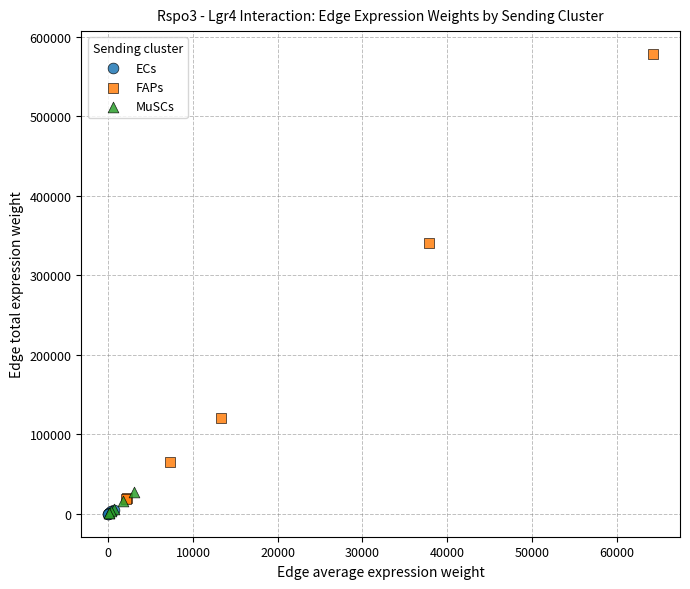

Which series has the largest Y range (max minus min)?

FAPs